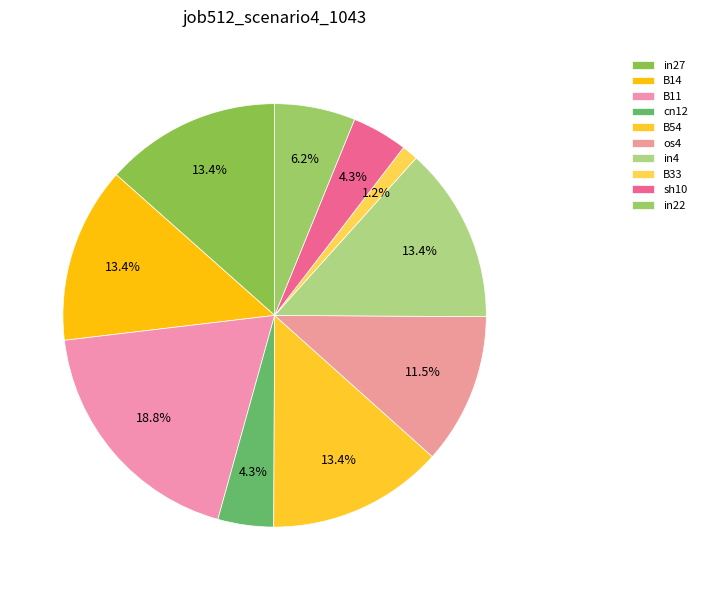

How many segments does this pie chart have?

10